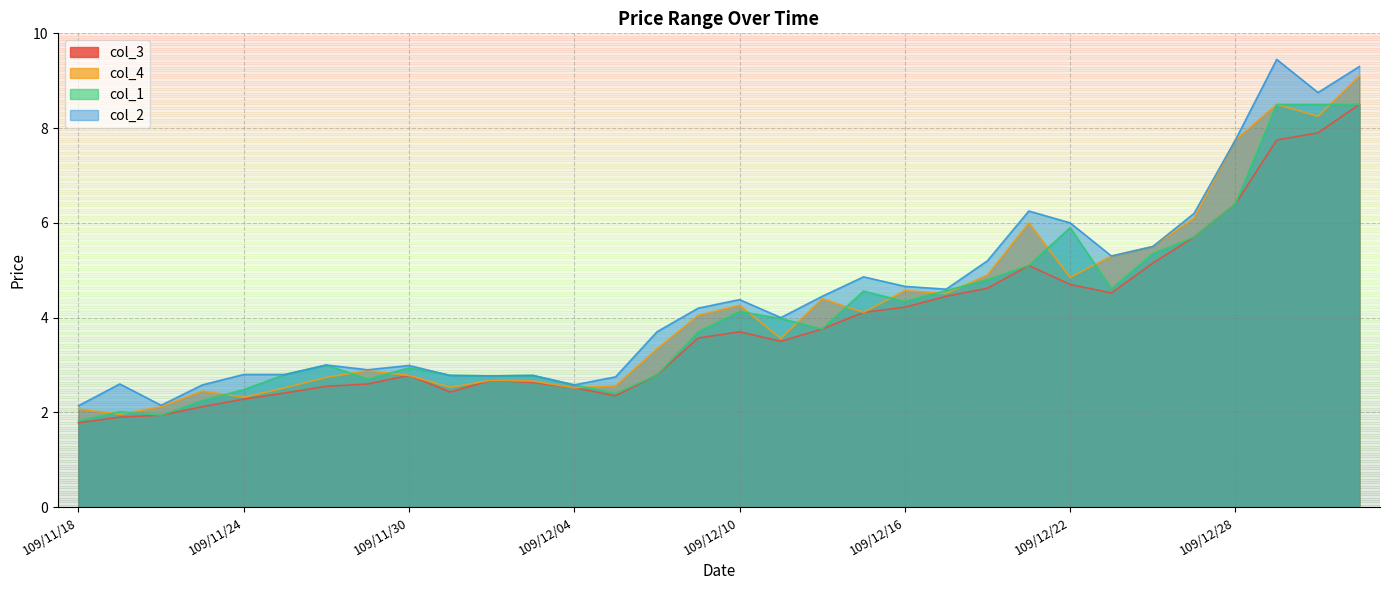

How many interior local valleys does the col_1 series have?

7